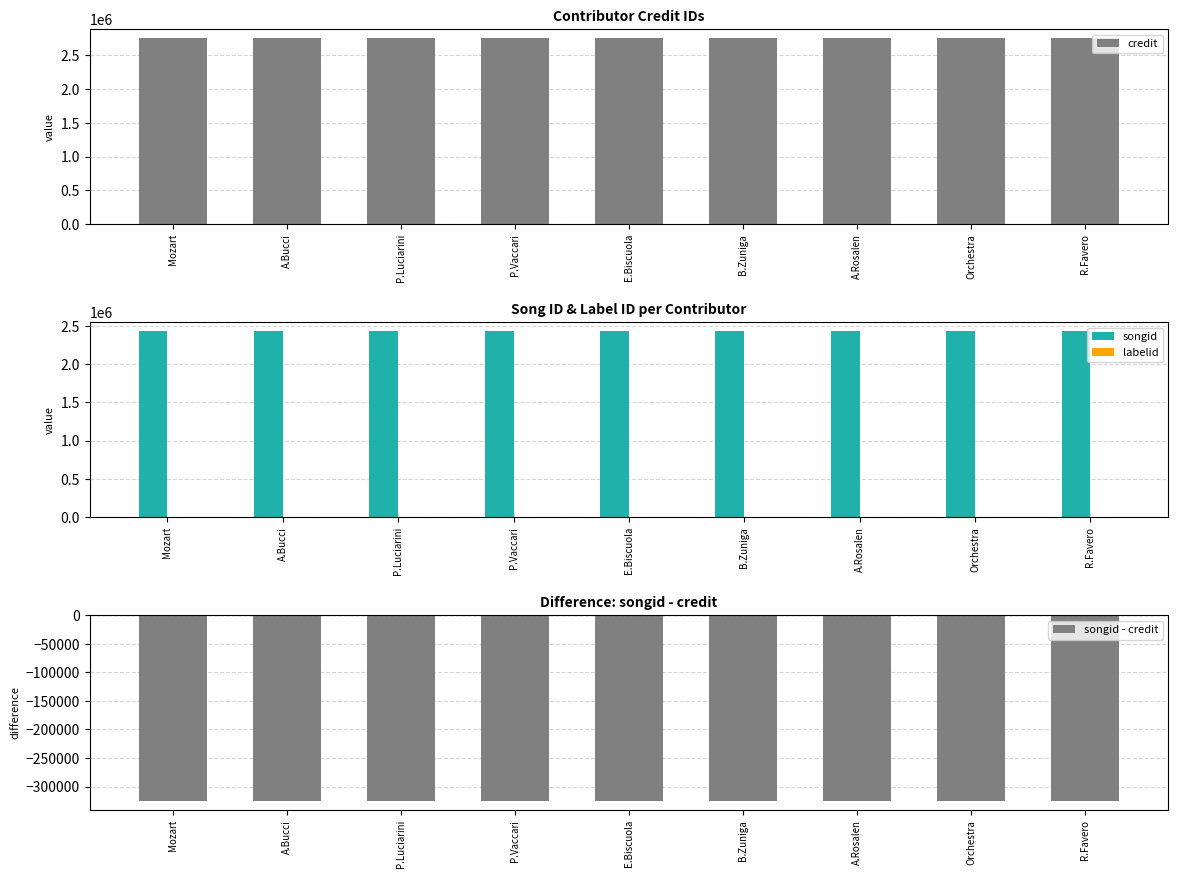

Which series has the largest total across all categories?

credit